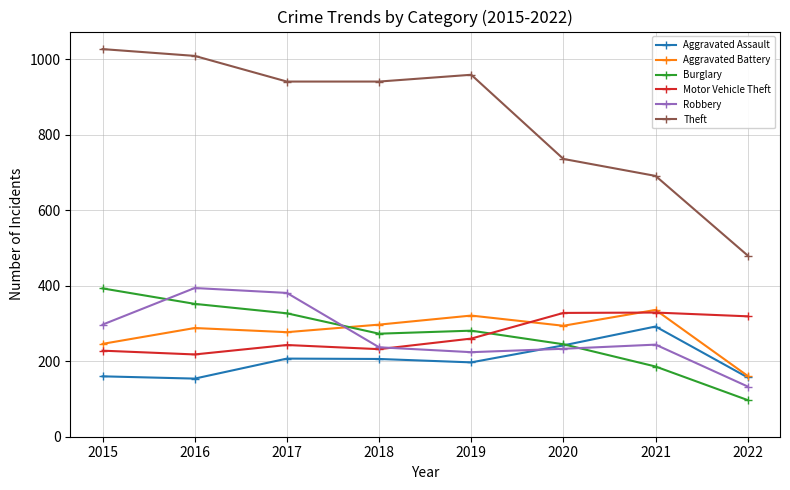

What is the highest value of the Theft series?

1027